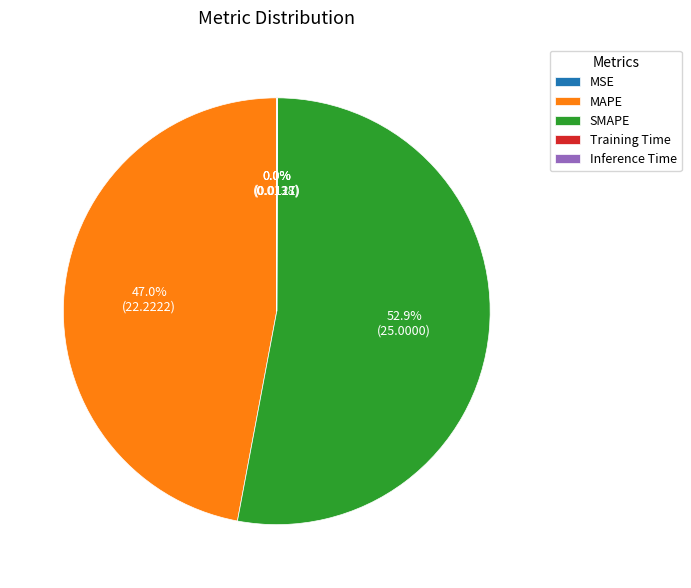

Which slice is the largest?

SMAPE